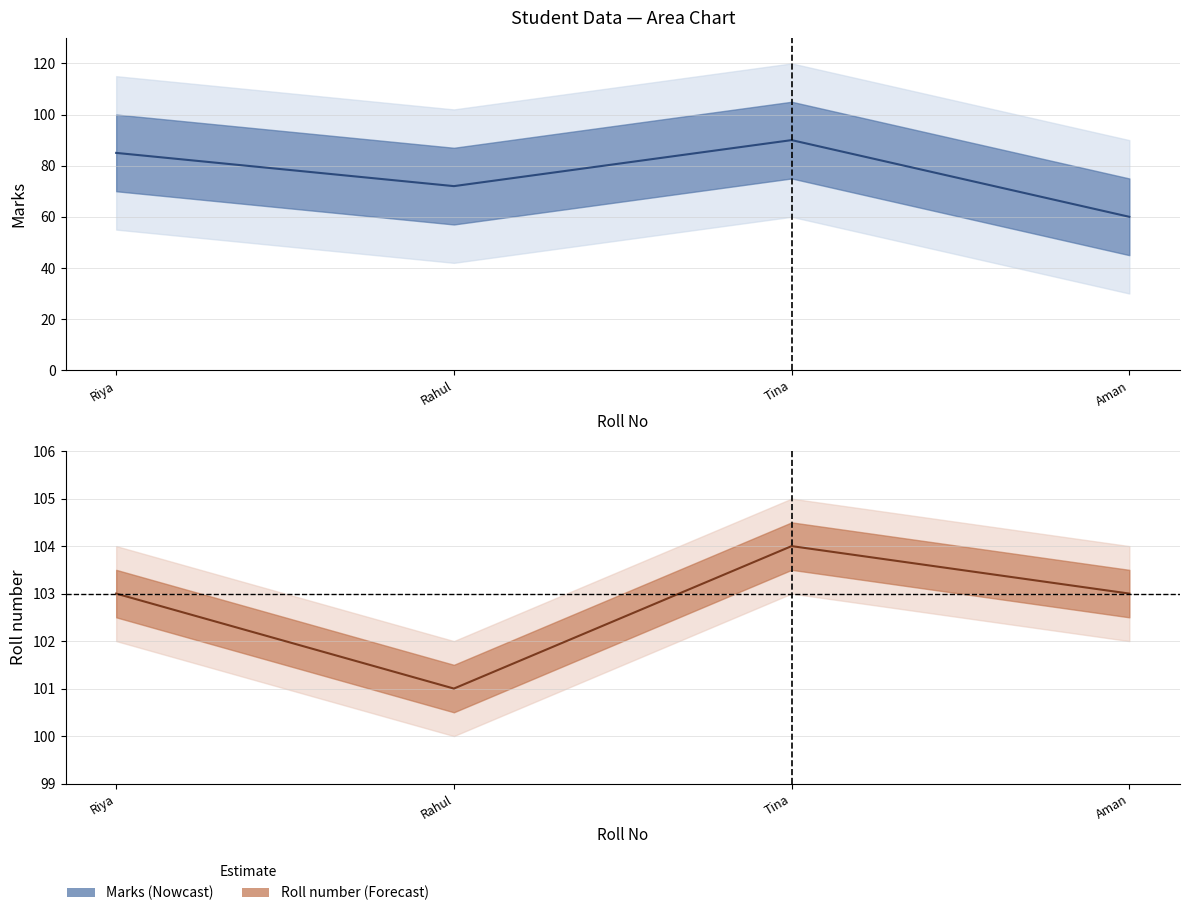

Which series has the widest spread of values?

Marks